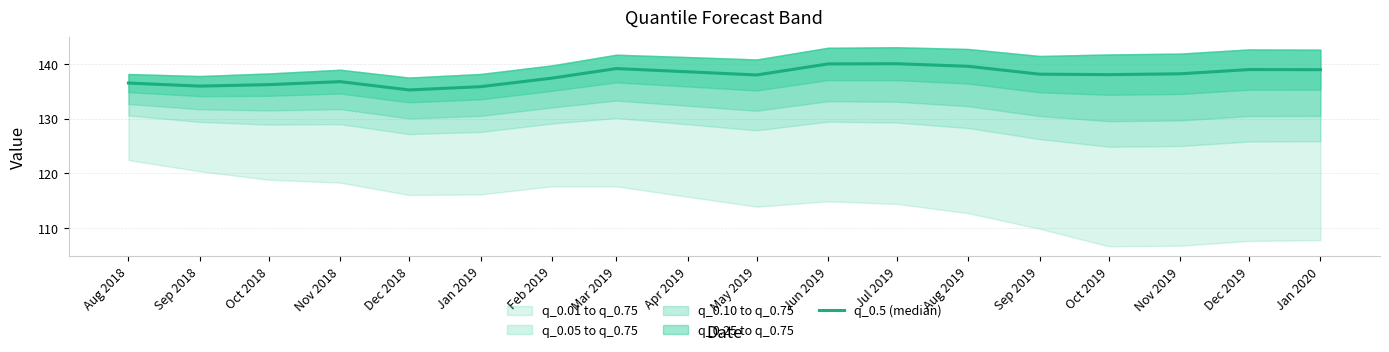

Between Sep 2019 and Aug 2018, which is larger?

Sep 2019